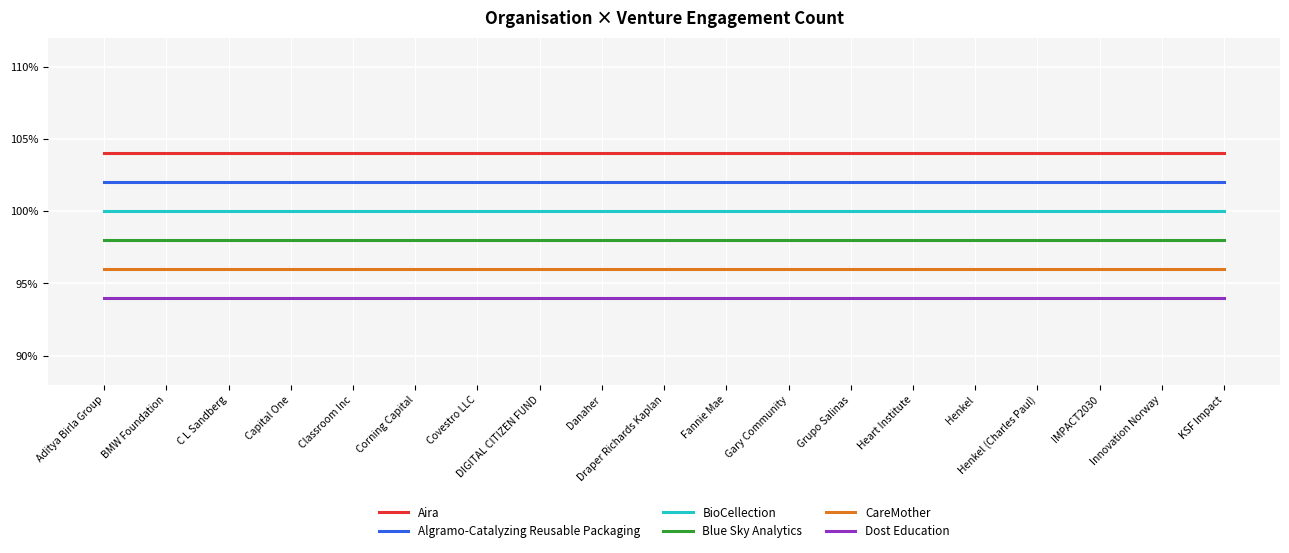

Which label corresponds to the largest value in the chart?

Aditya Birla Group